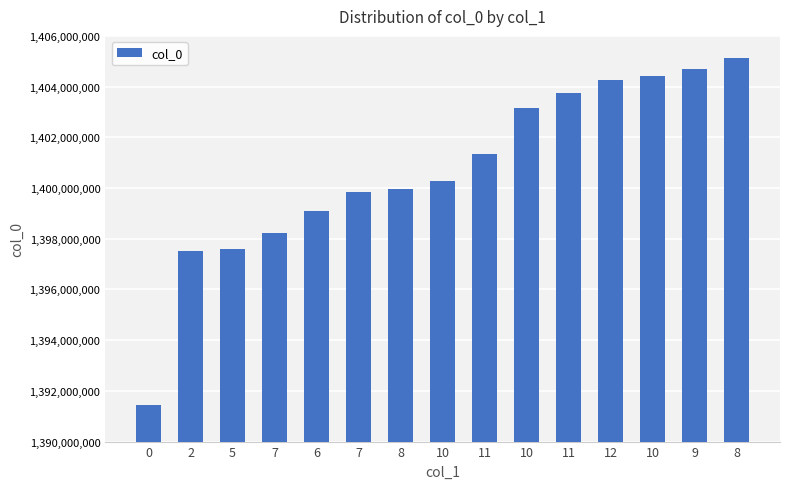

The chart shows a value of 1398213961 at 7. True or false?

True